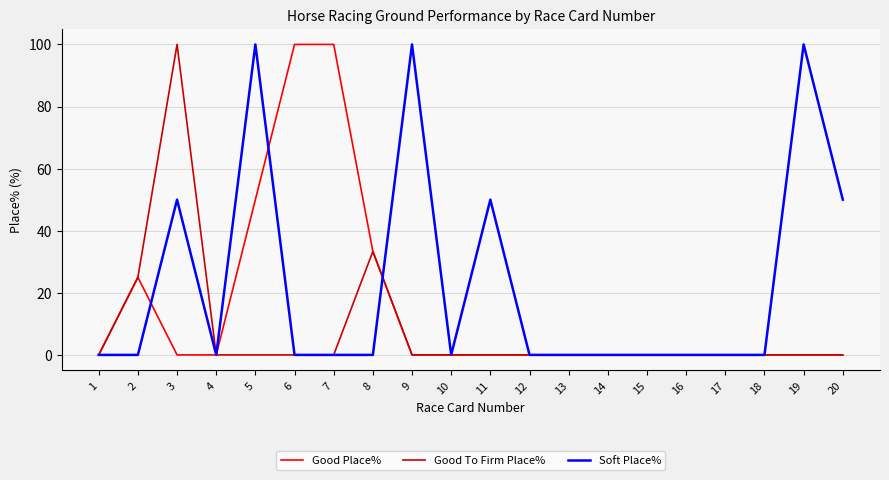

Reading right to left, what are all the values shown in this chart?

Good Place%: 0.0	0.0	0.0	0.0	0.0	0.0	0.0	0.0	0.0	0.0	0.0	0.0	33.3	100.0	100.0	50.0	0.0	0.0	25.0	0.0
Good To Firm Place%: 0.0	0.0	0.0	0.0	0.0	0.0	0.0	0.0	0.0	0.0	0.0	0.0	33.3	0.0	0.0	0.0	0.0	100.0	25.0	0.0
Soft Place%: 50.0	100.0	0.0	0.0	0.0	0.0	0.0	0.0	0.0	50.0	0.0	100.0	0.0	0.0	0.0	100.0	0.0	50.0	0.0	0.0